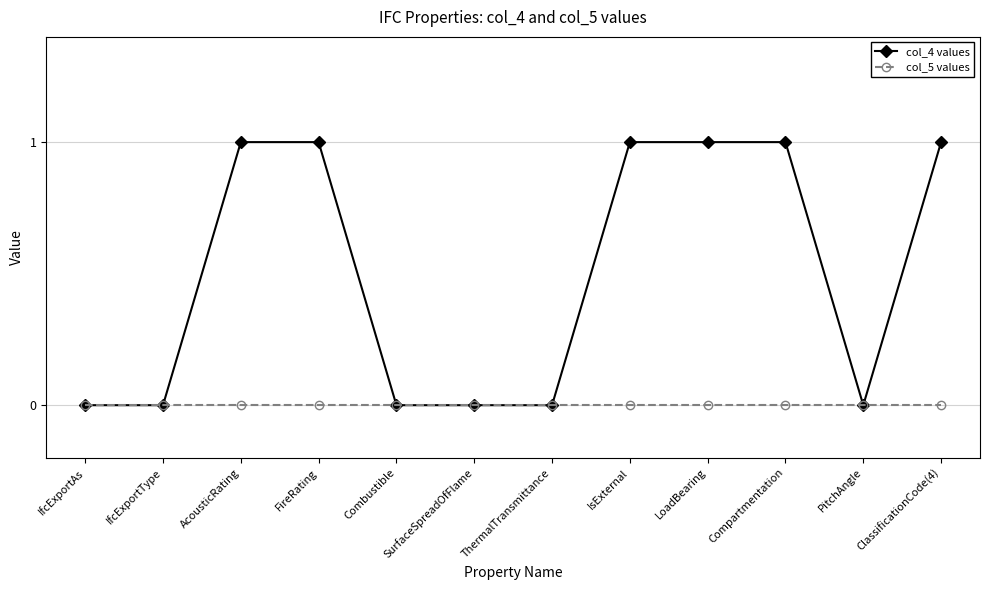

How many lines are shown in the chart?

2